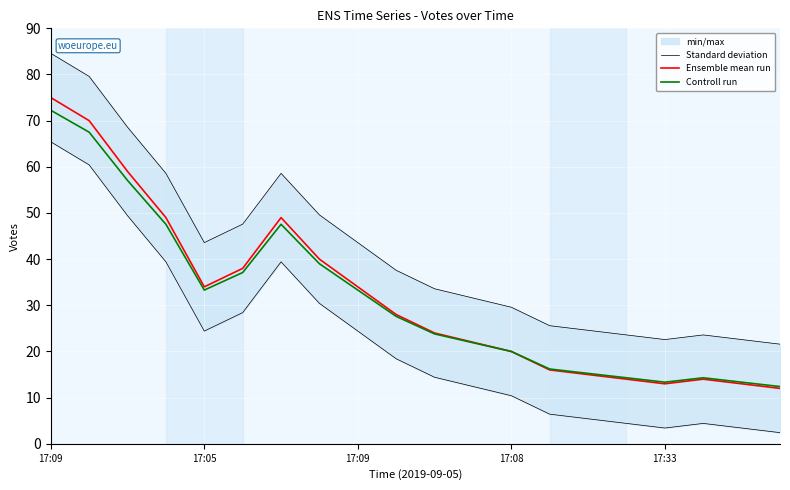

What is the total value across all series at 18?

48.9